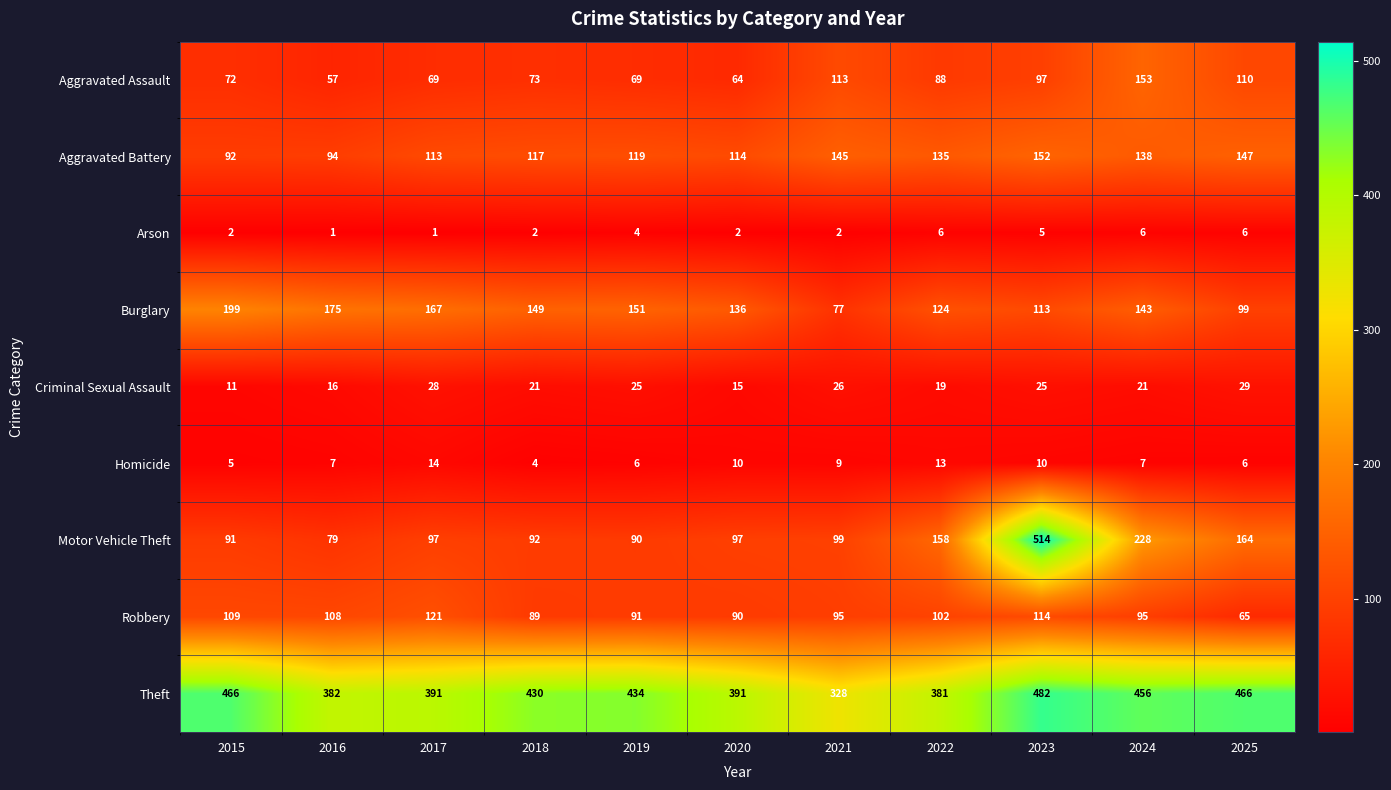

What is the difference between the maximum and minimum values in the Burglary series?

122